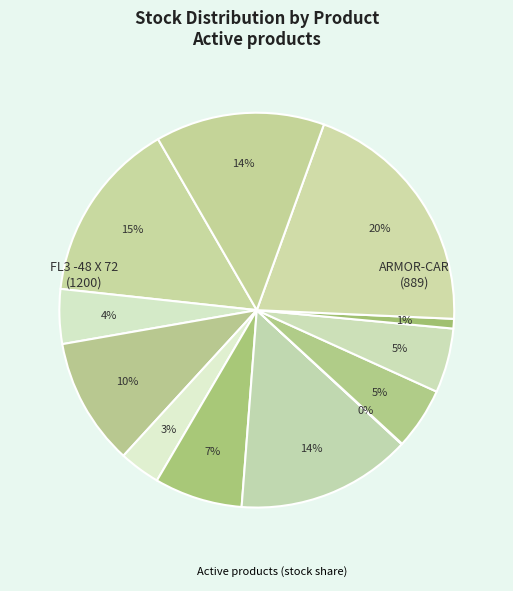

Does any single category account for the majority?

No